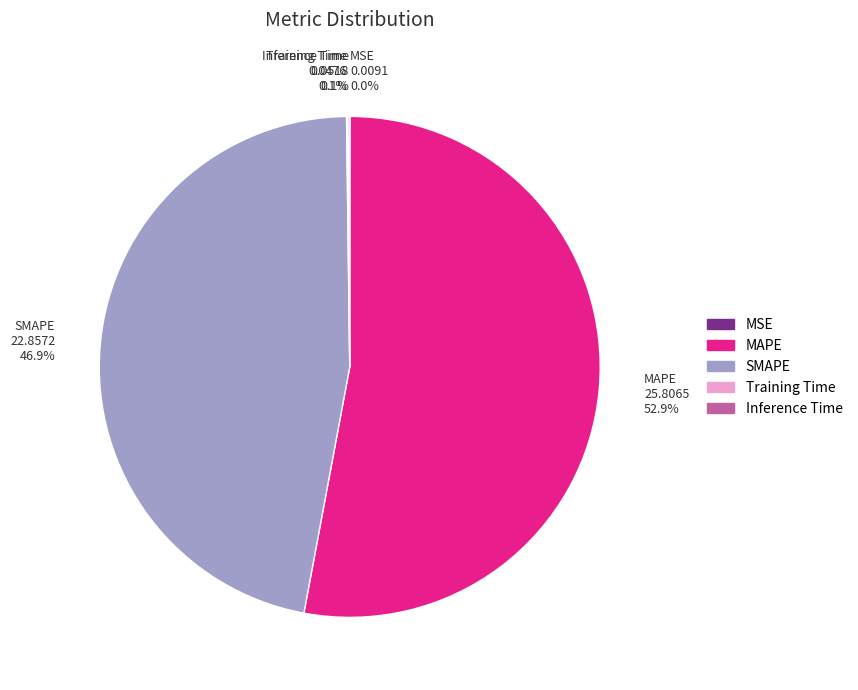

To the nearest percent, what is the difference between the largest and smallest slice percentages?

53%